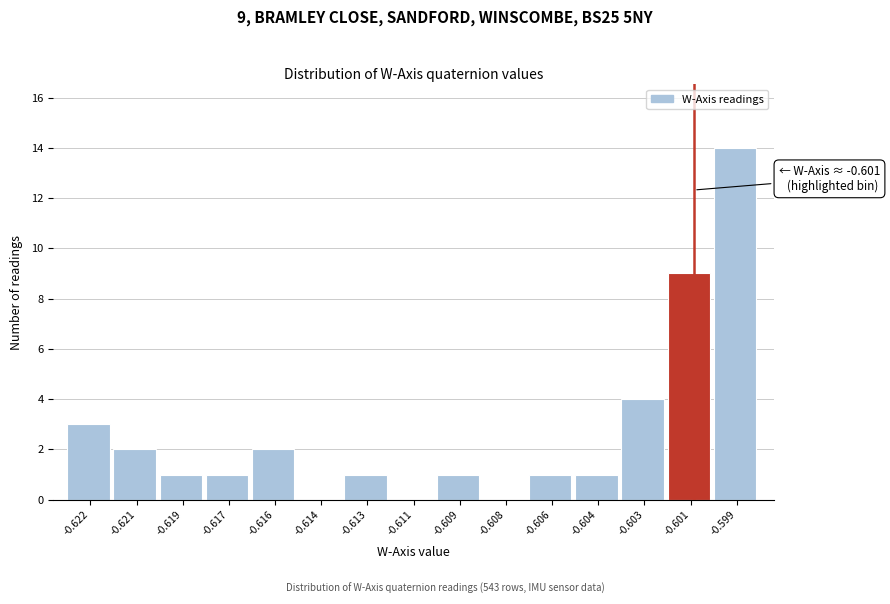

Reading left to right, list all the values displayed in this chart.

-0.622=3	-0.621=2	-0.619=1	-0.617=1	-0.616=2	-0.614=0	-0.613=1	-0.611=0	-0.609=1	-0.608=0	-0.606=1	-0.604=1	-0.603=4	-0.601=9	-0.599=14